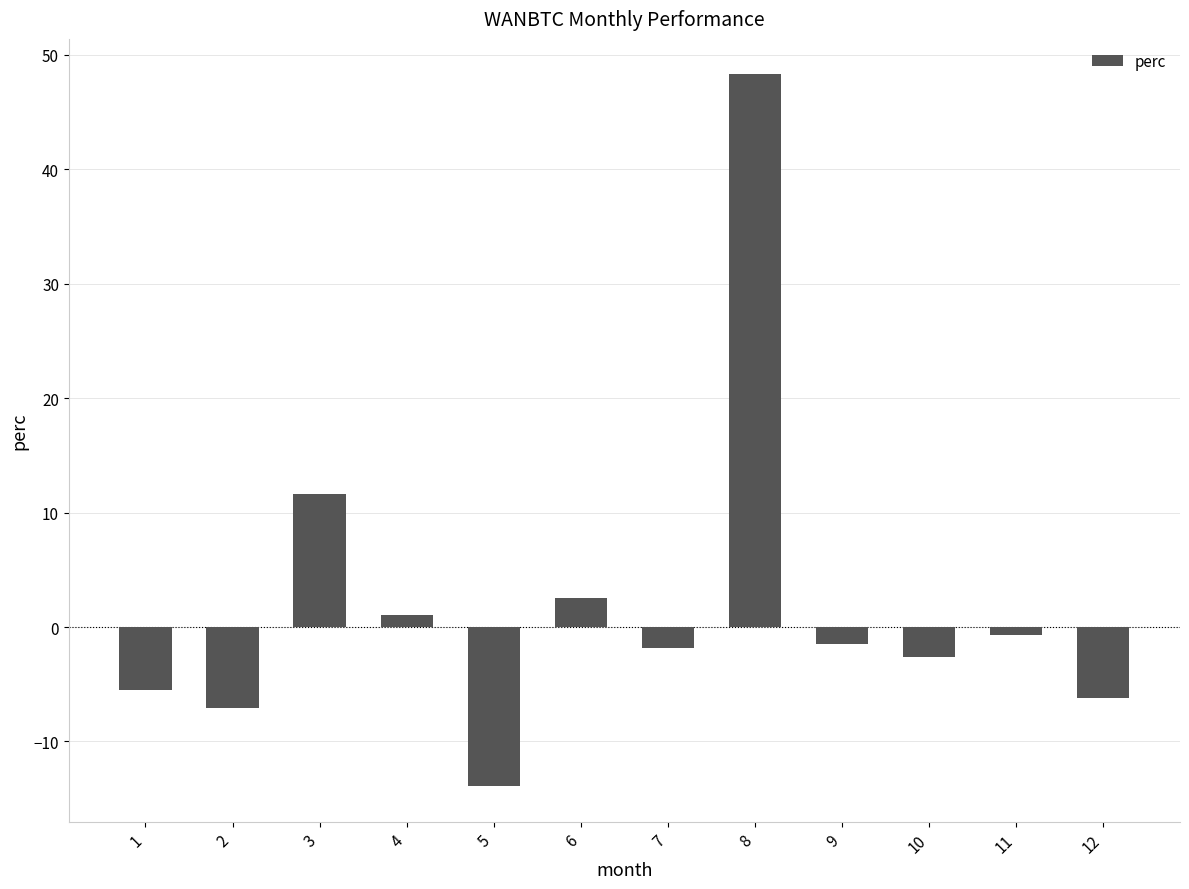

The chart shows a value of 11.6 at 3. True or false?

True